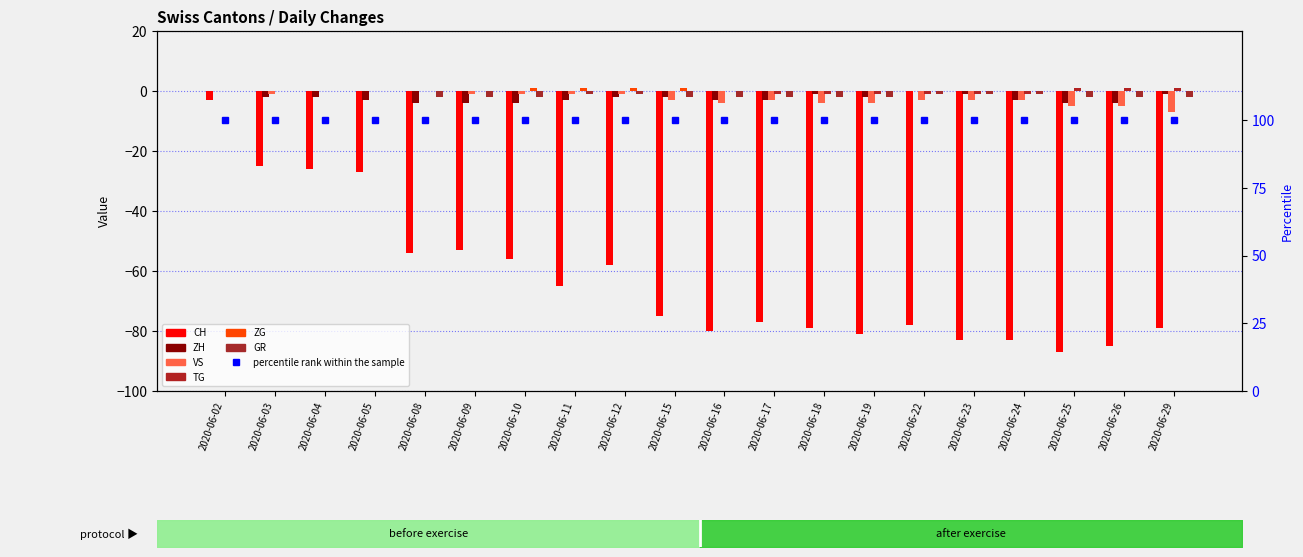

At which label does TG reach its minimum?

2020-06-17